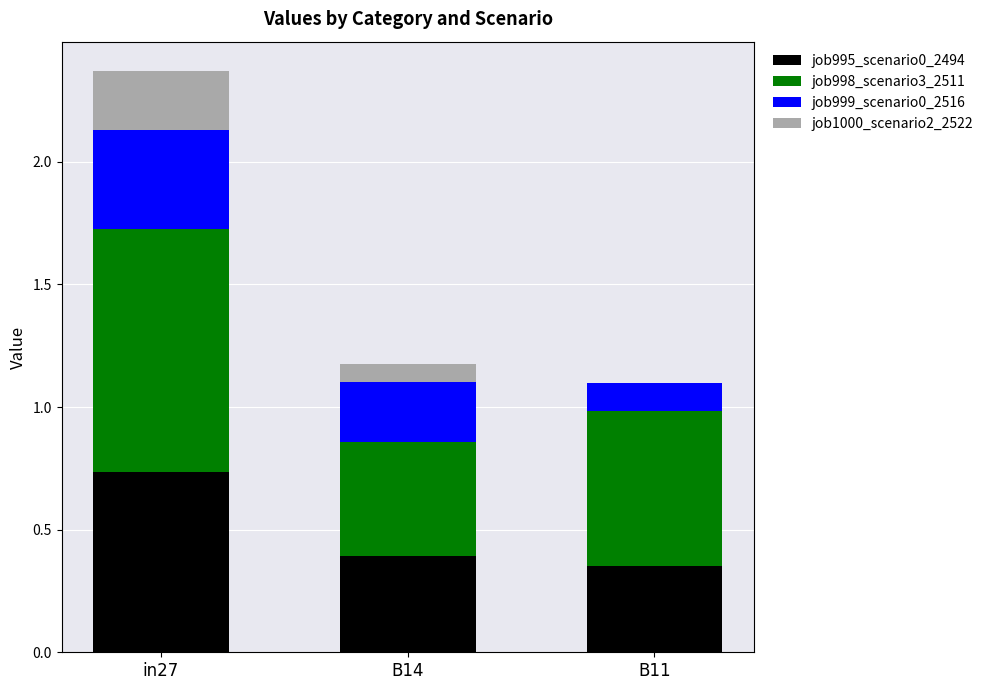

What is the total value across all series at B11?

1.1